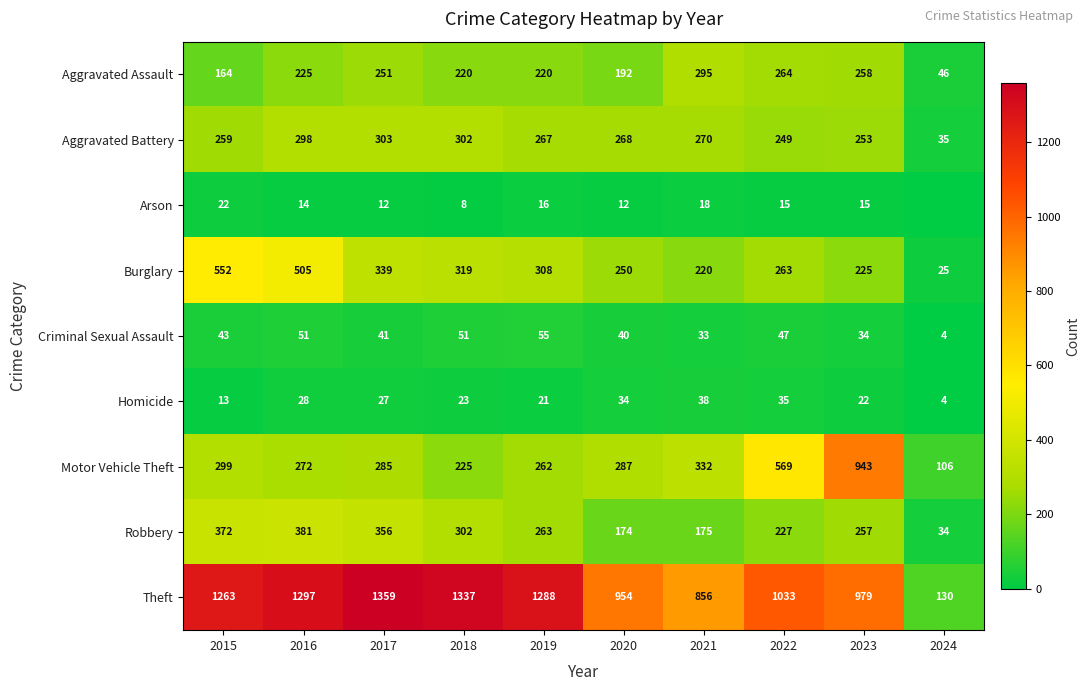

What is the sum of all Homicide values?

245